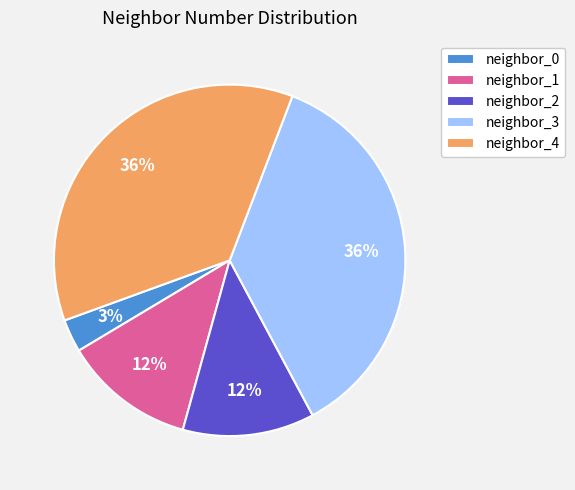

True or false: neighbor_1 accounts for 7% of the total.

False